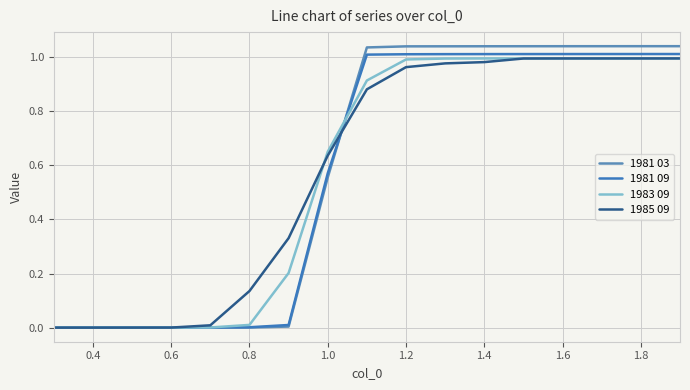

How many lines are shown in the chart?

4